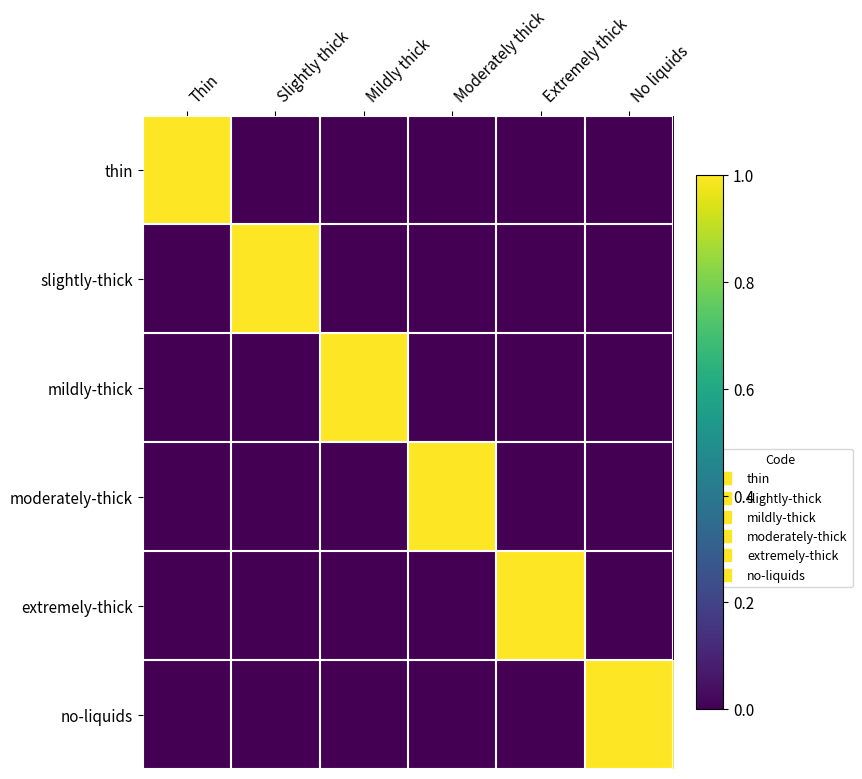

Between Mildly thick and Thin, which is larger?

Thin